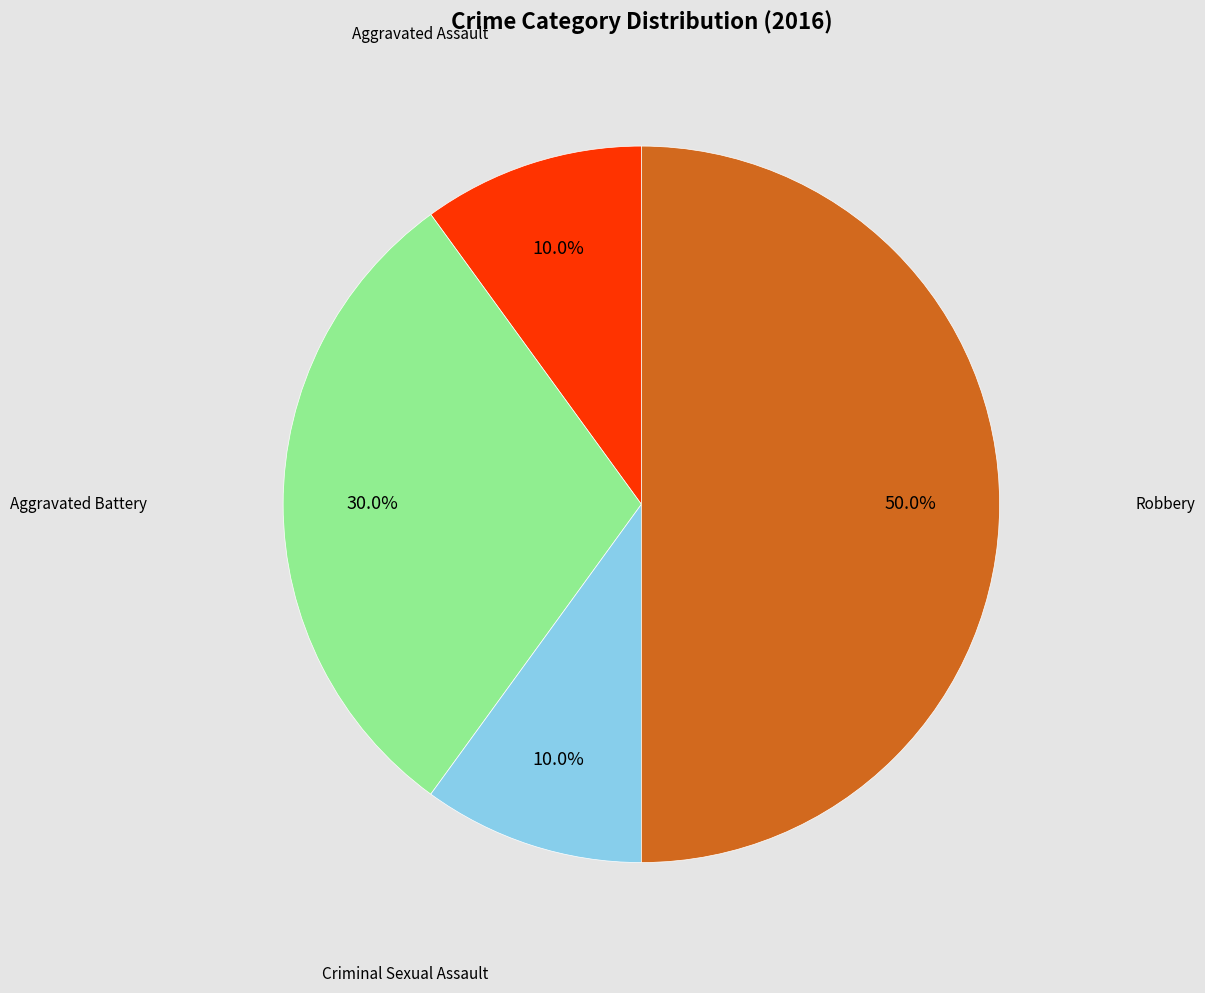

How many segments does this pie chart have?

4